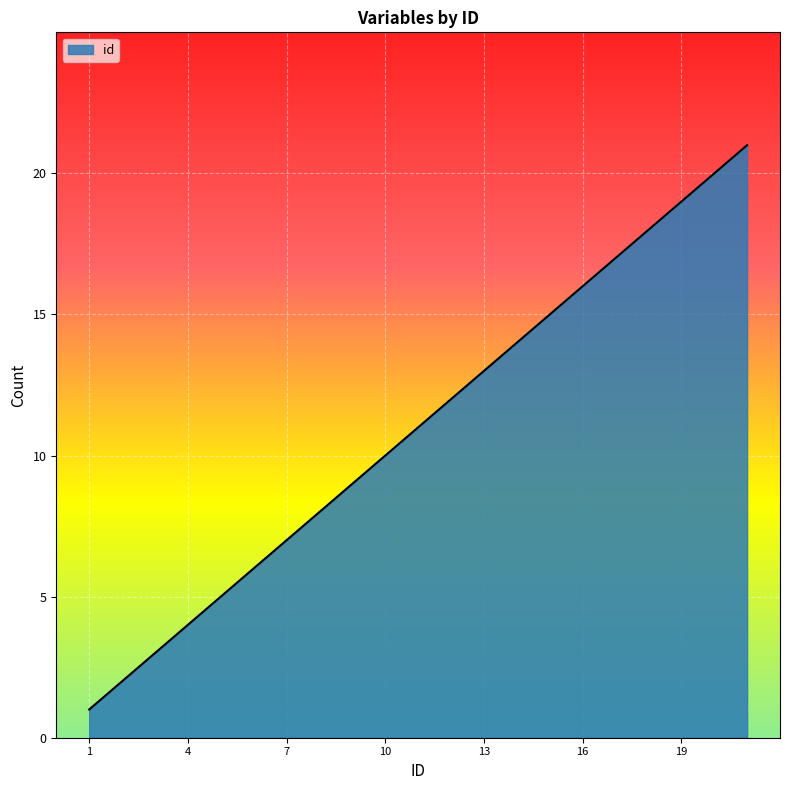

What is the difference between the maximum and minimum values?

20